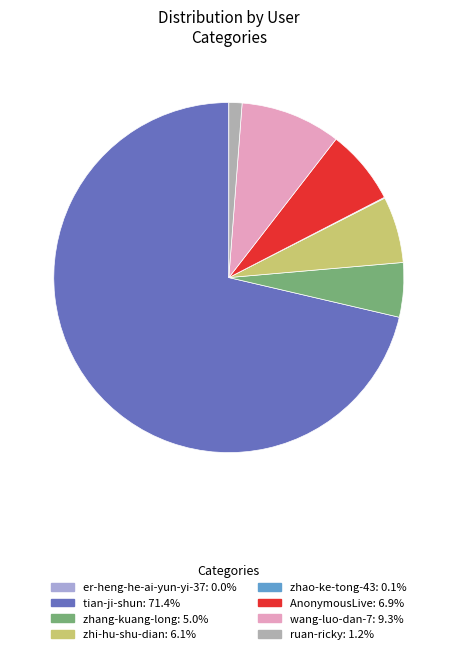

Is it true that zhang-kuang-long is 5% of the pie?

True